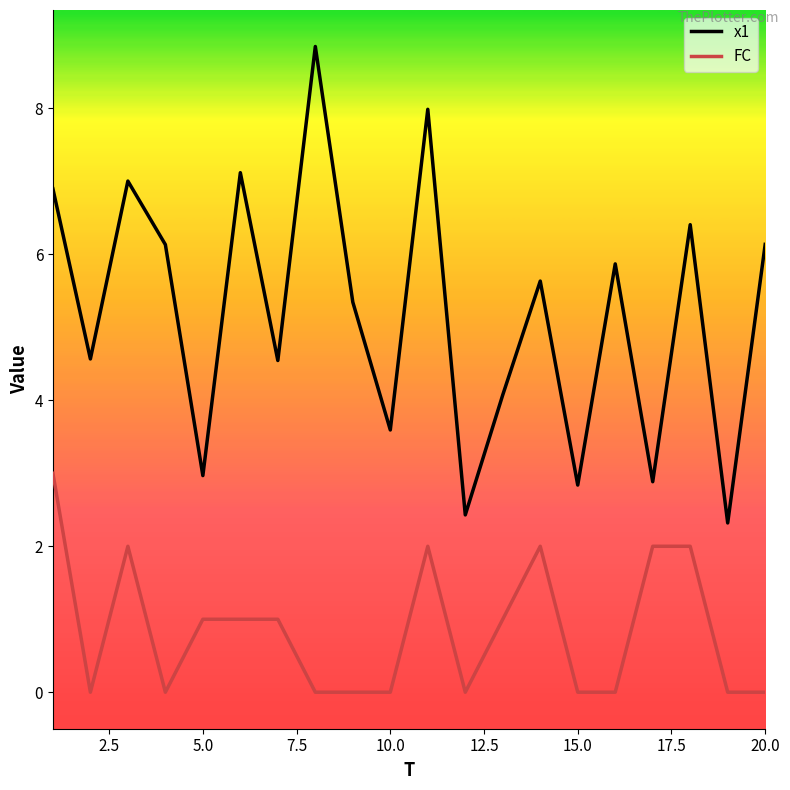

True or false: x1 and FC cross at least once.

False